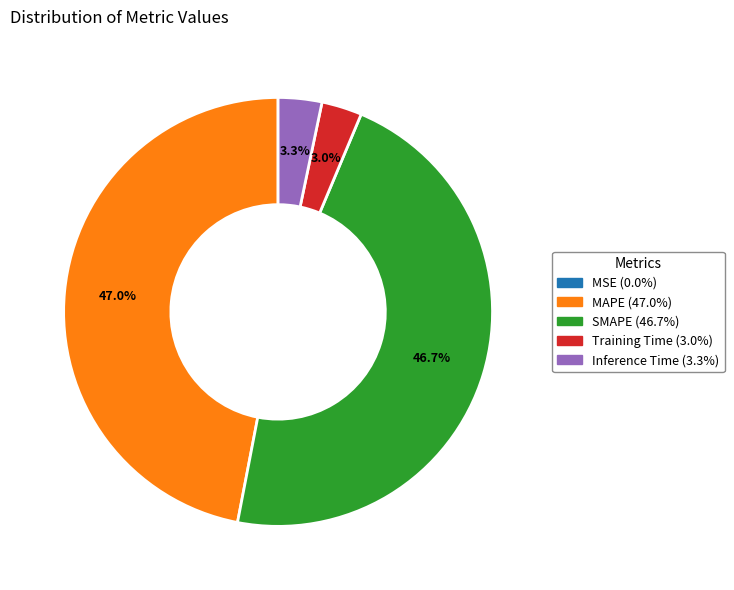

Is Training Time the majority of the pie?

No